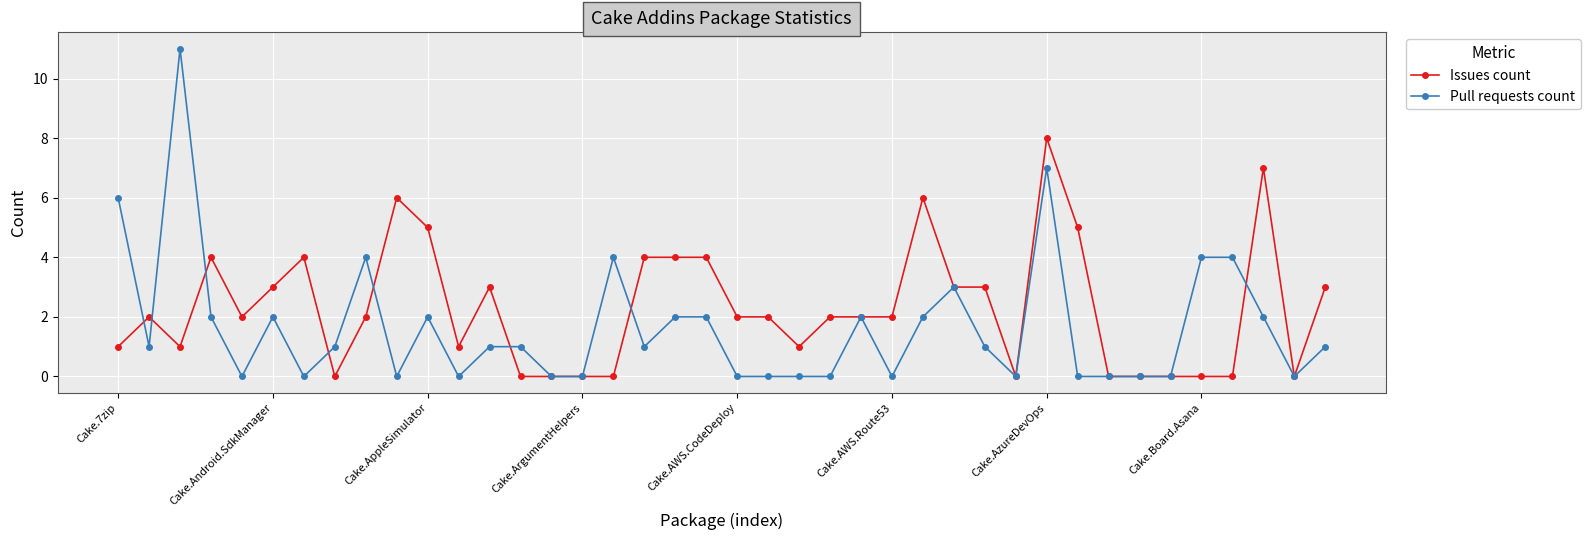

Which series has the widest spread of values?

Pull requests count